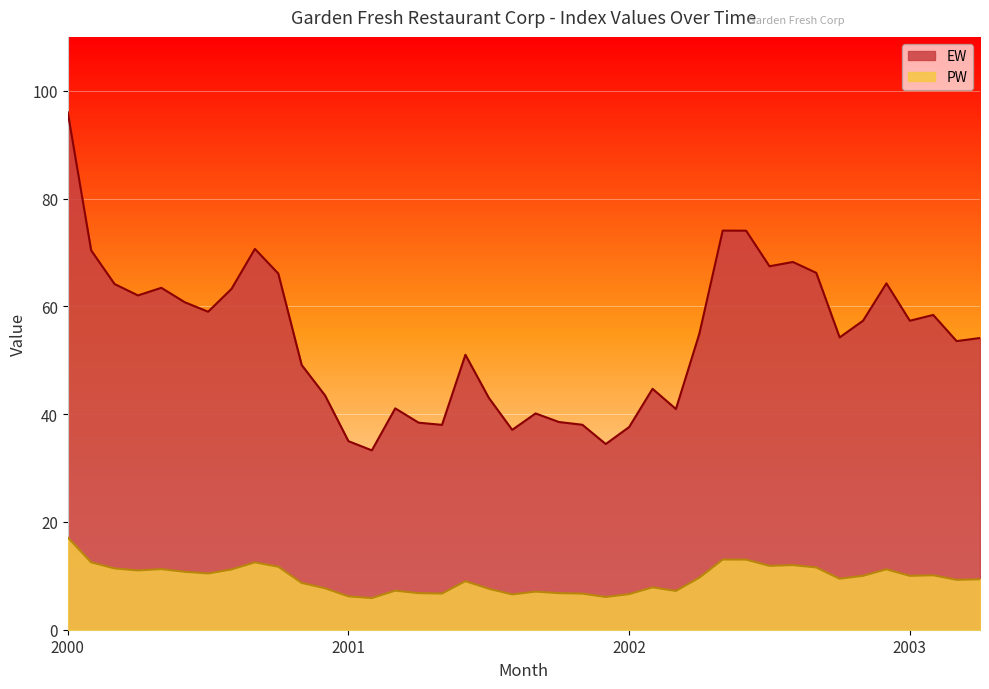

Rank the series by their maximum value, from highest to lowest.

EW, PW